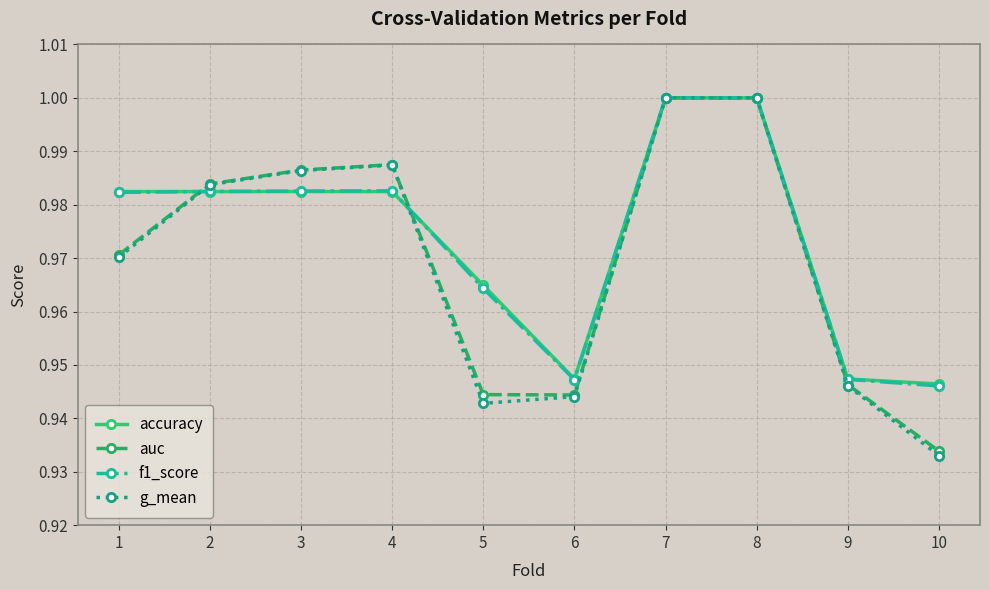

At which category does the chart reach its minimum across all series?

10